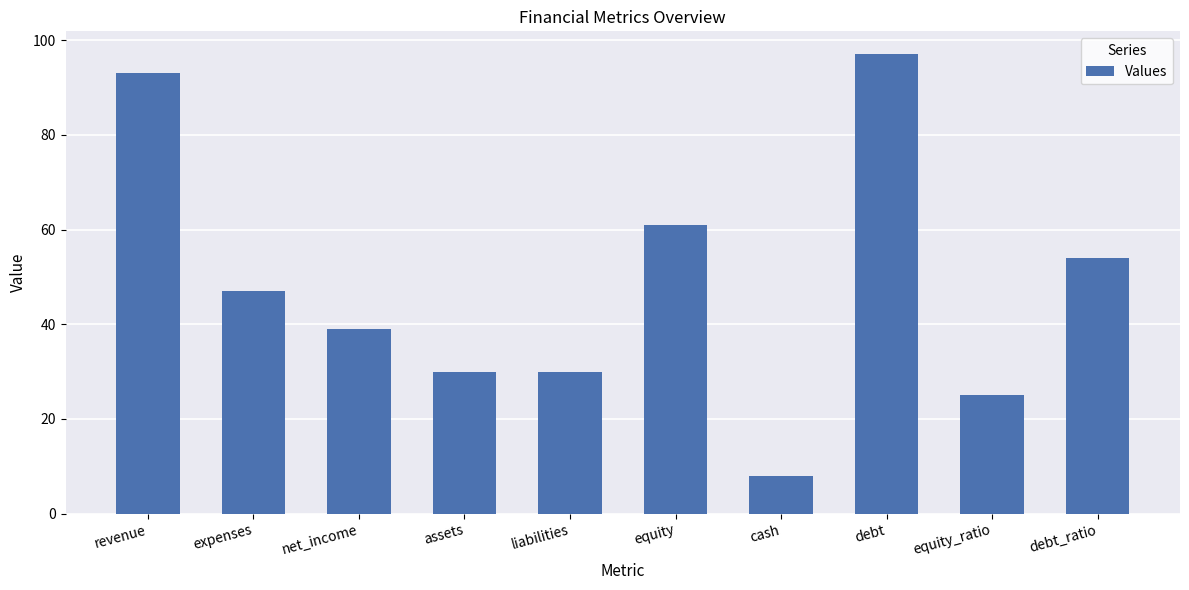

What is the label of the 1st bar from the right?

debt_ratio